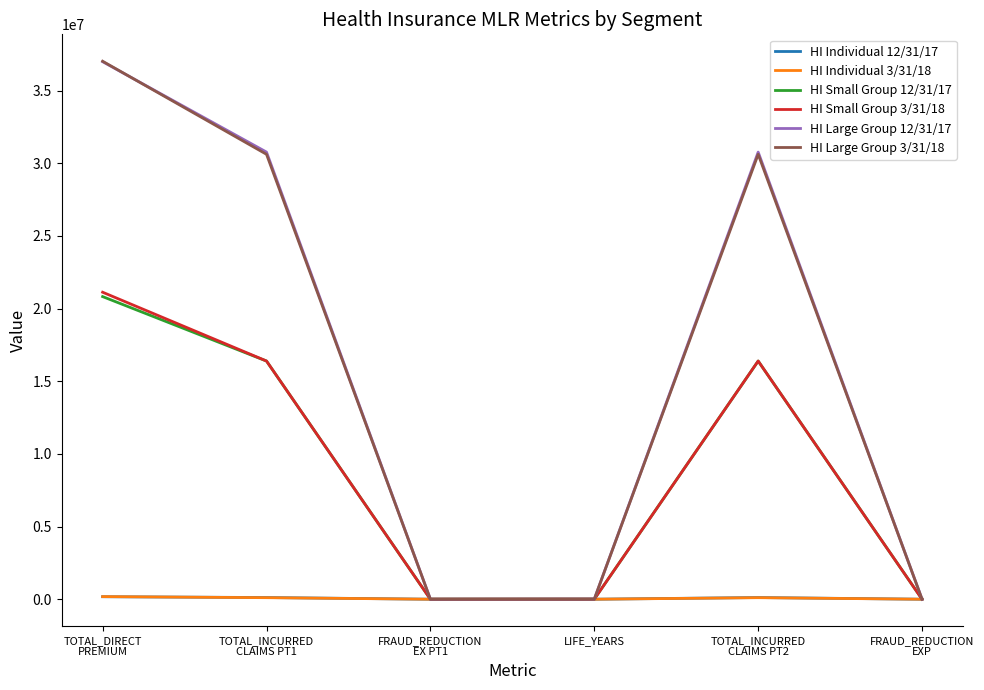

Does the chart display data point markers on the line(s)?

No